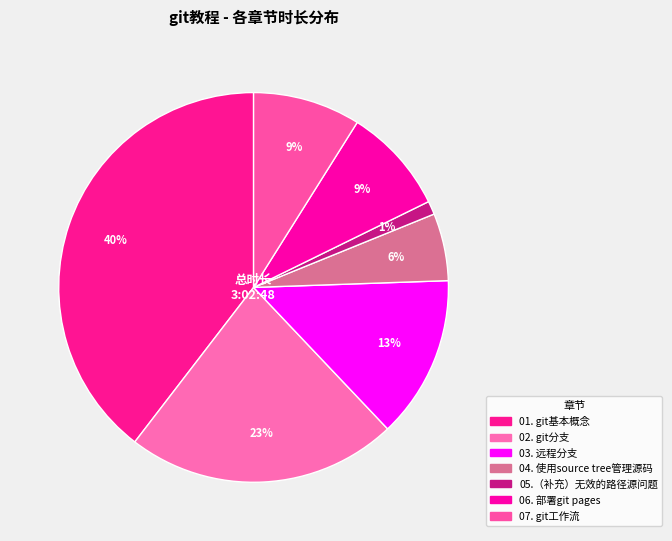

What is the smallest slice in the pie chart?

05.（补充）无效的路径源问题